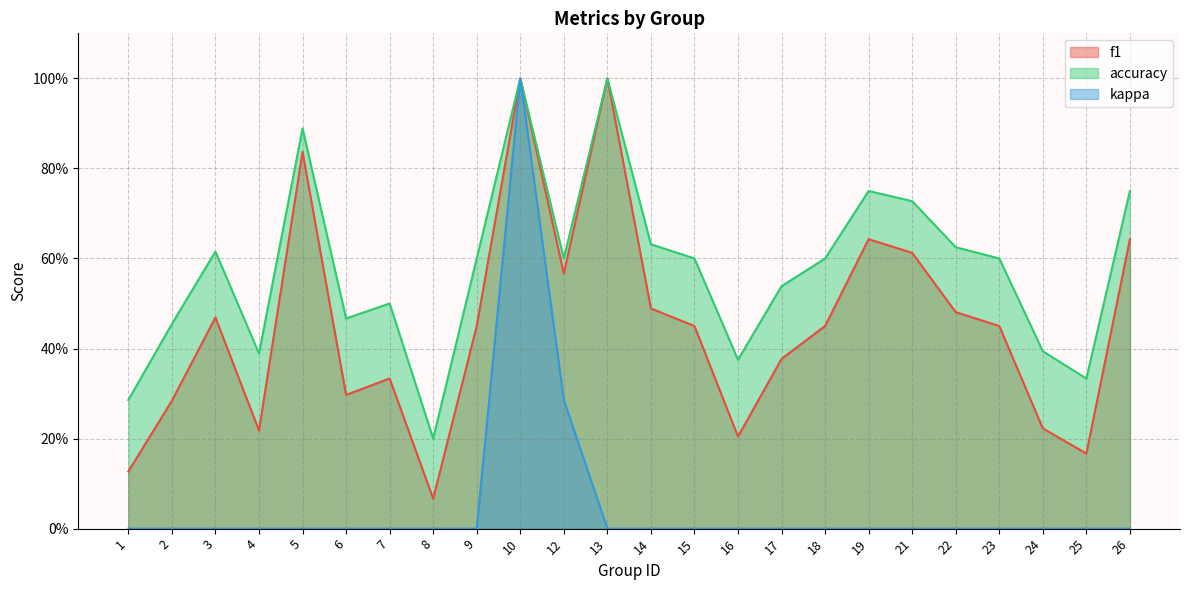

At which category does the chart reach its peak across all series?

10